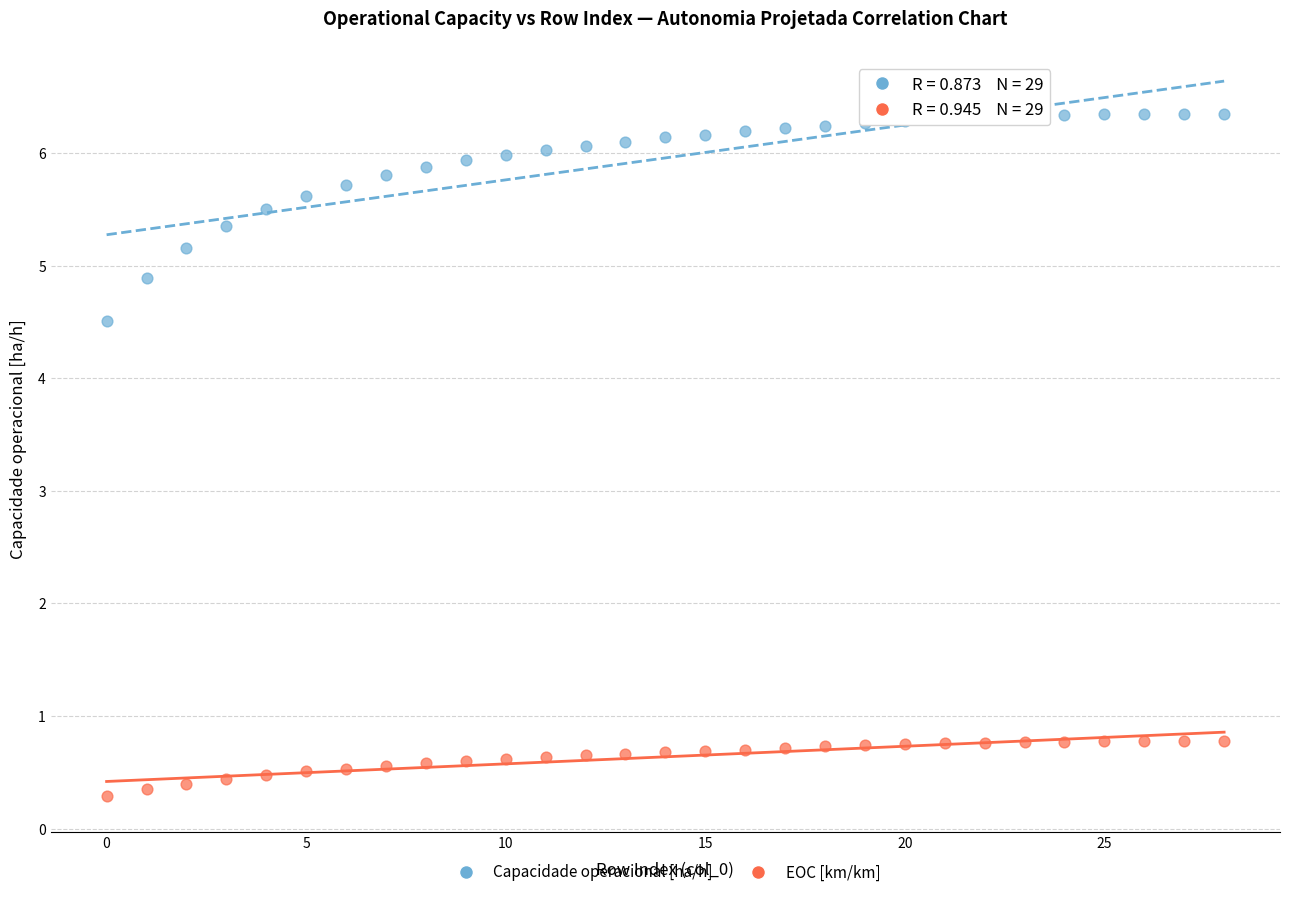

Across all series, what Y value is closest to 3?

4.5